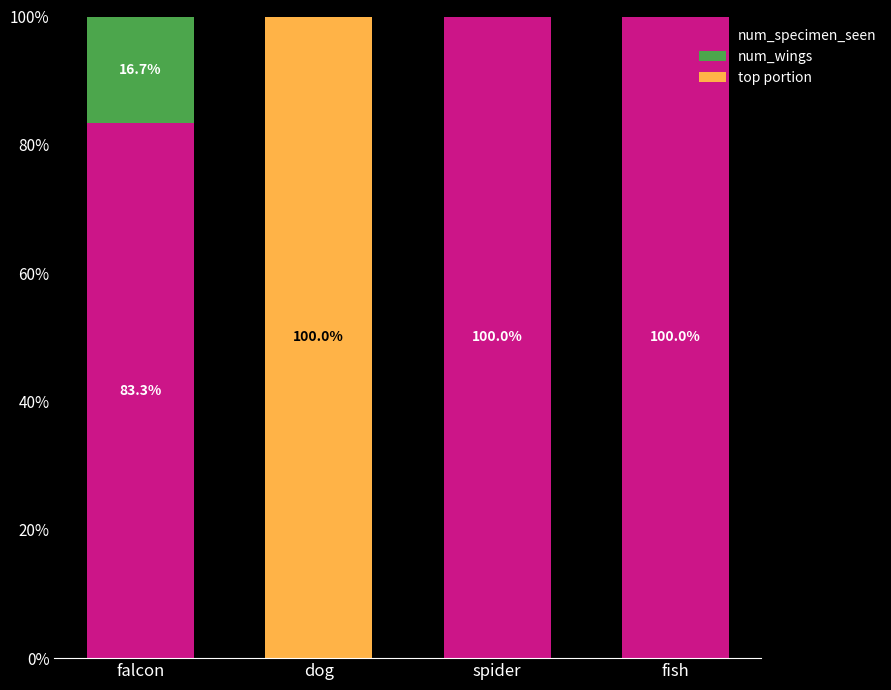

What is the highest value of the num_specimen_seen series?

100.0